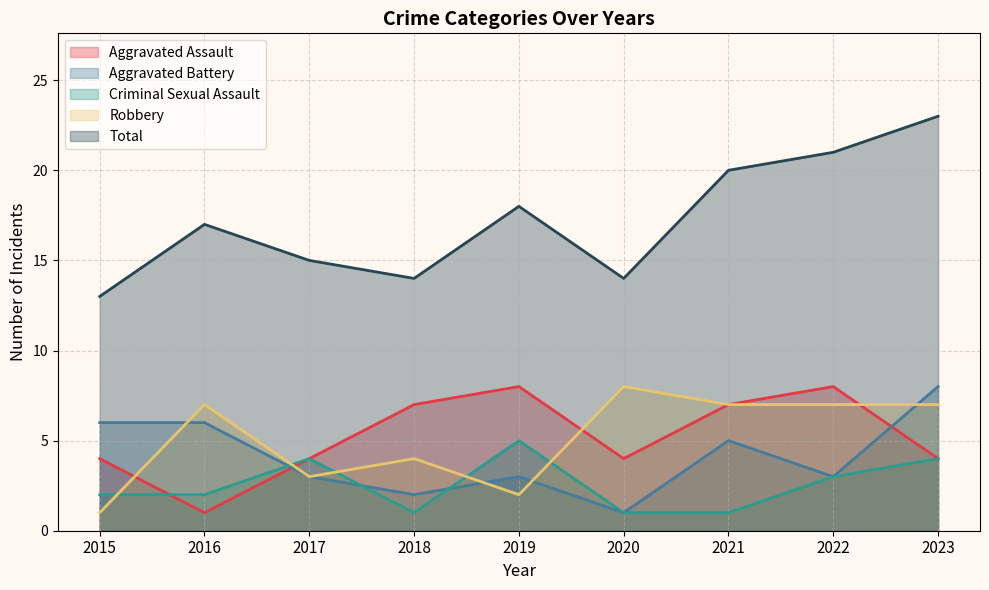

Count the Criminal Sexual Assault values in the range 1 to 4.

8